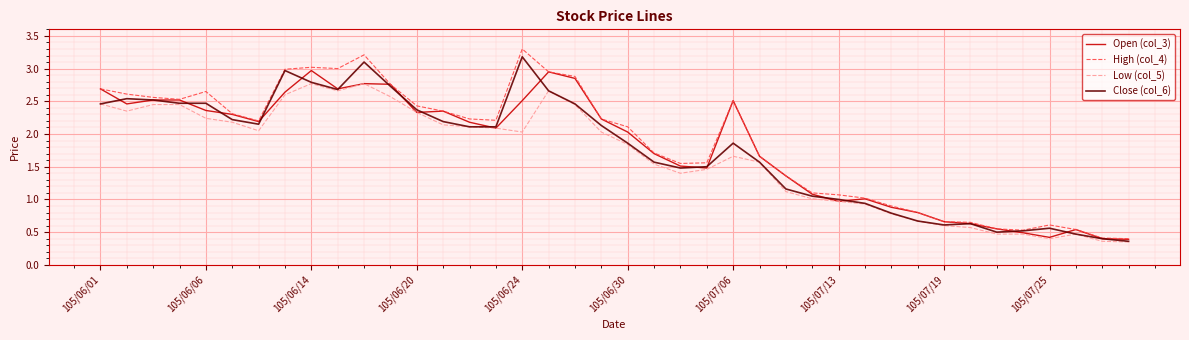

Which series has the widest spread of values?

High (col_4)